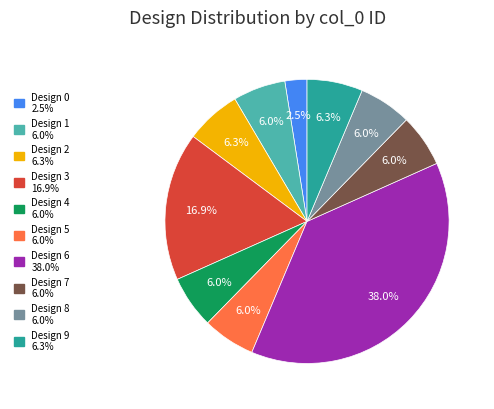

Is there a majority slice in this chart?

No